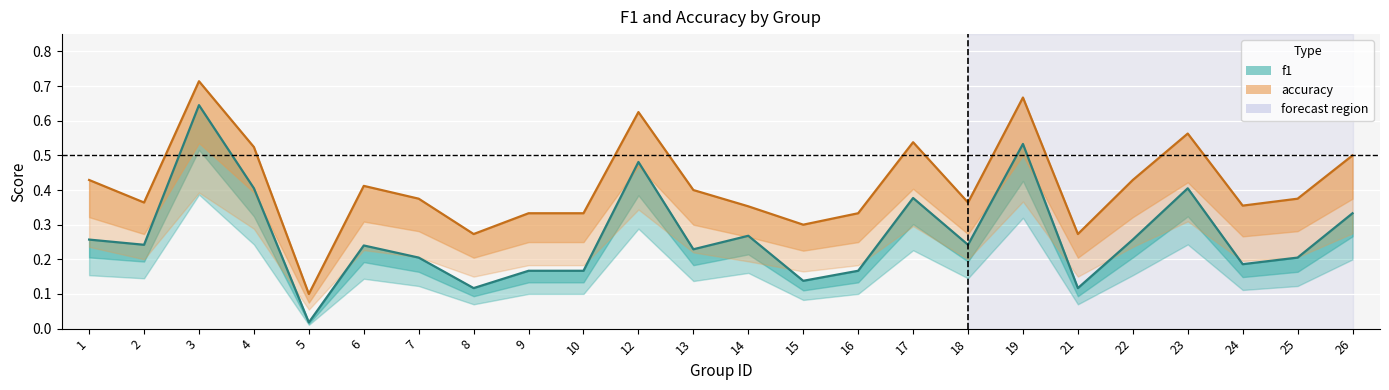

At how many categories does at least one series exceed 0?

24